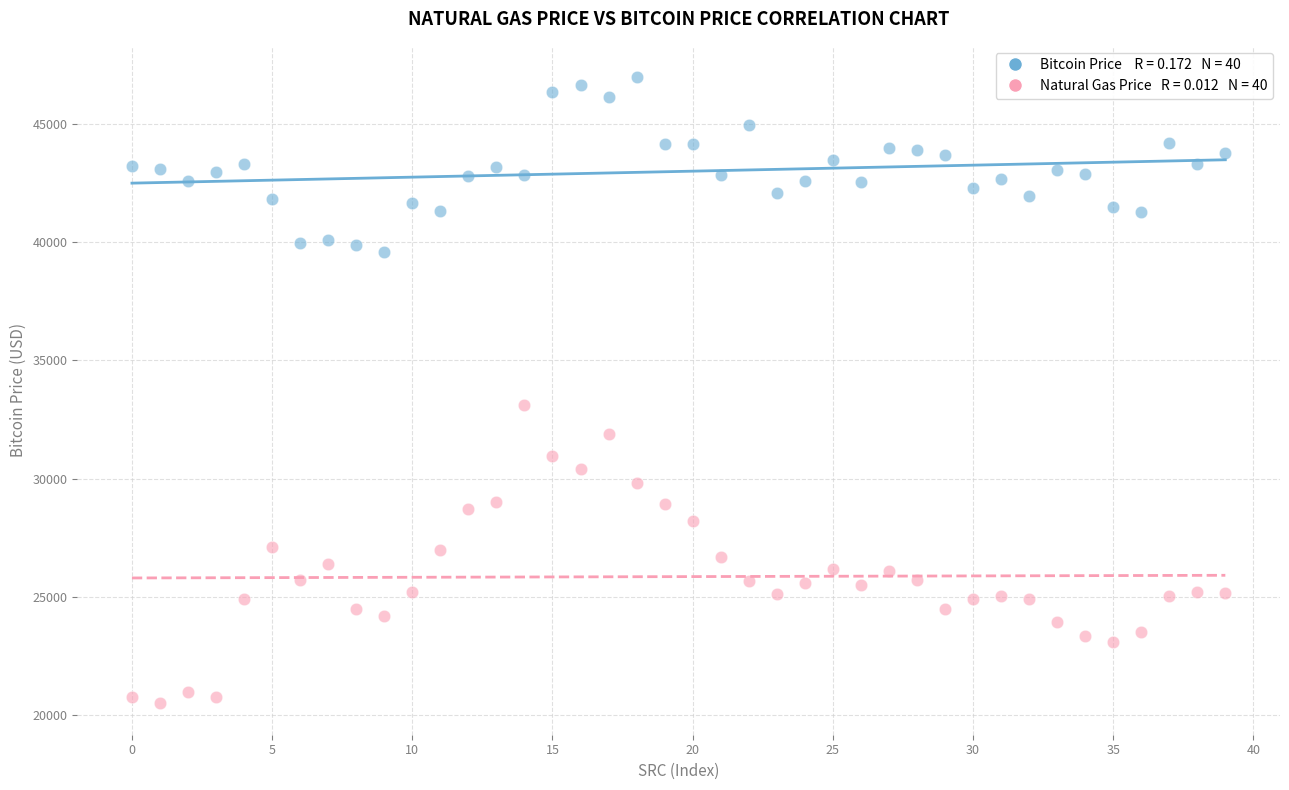

Across all series, what Y value is closest to 33731?

33130.0